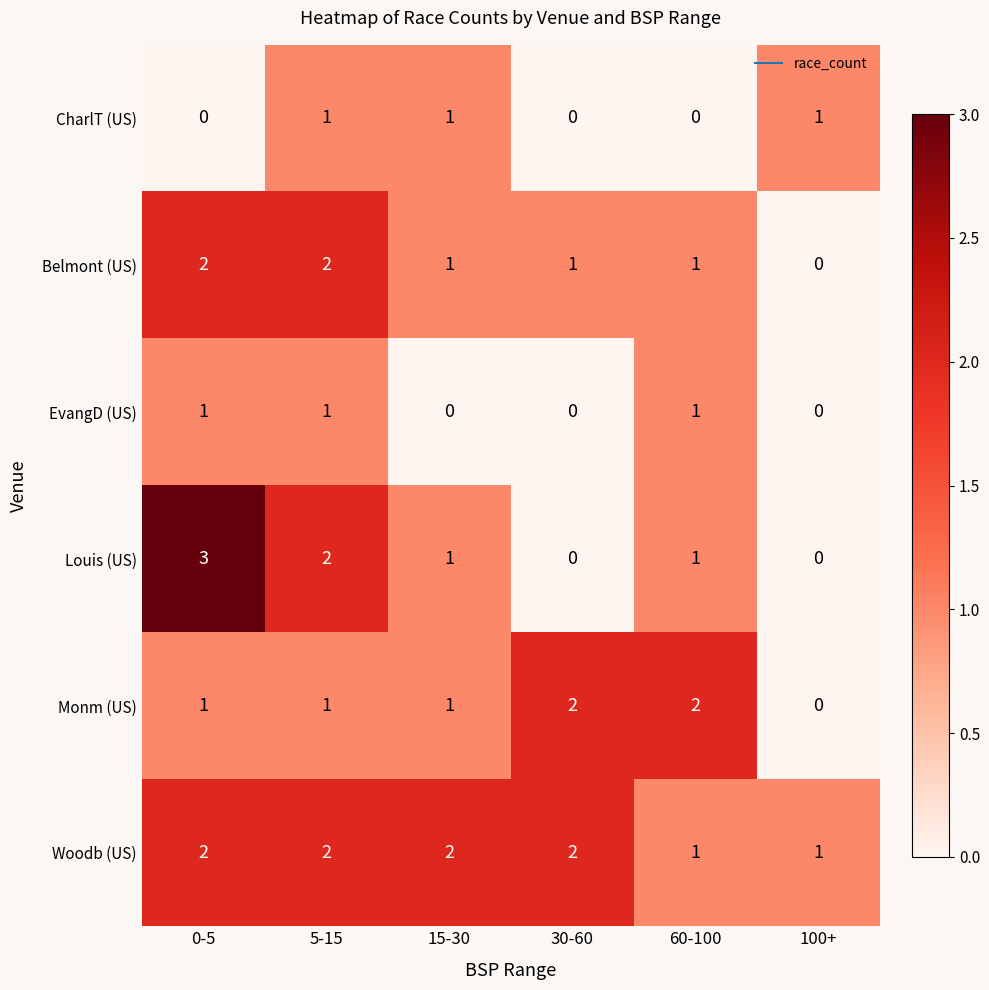

How many values in EvangD (US) are above zero?

3